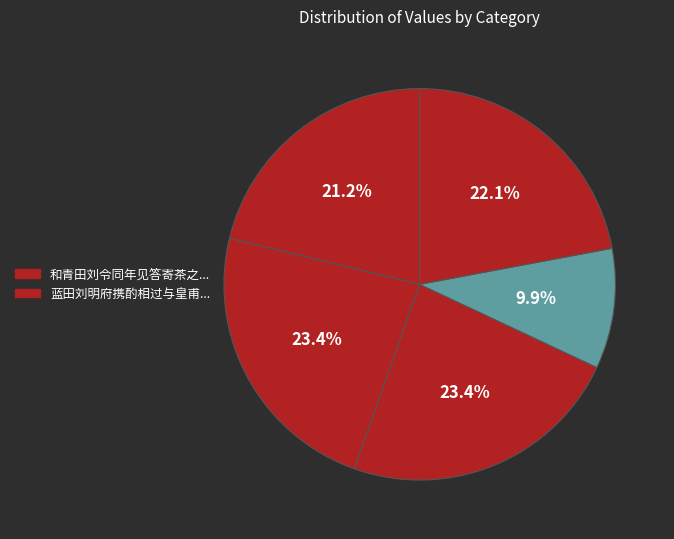

How many slices are in this pie chart?

5